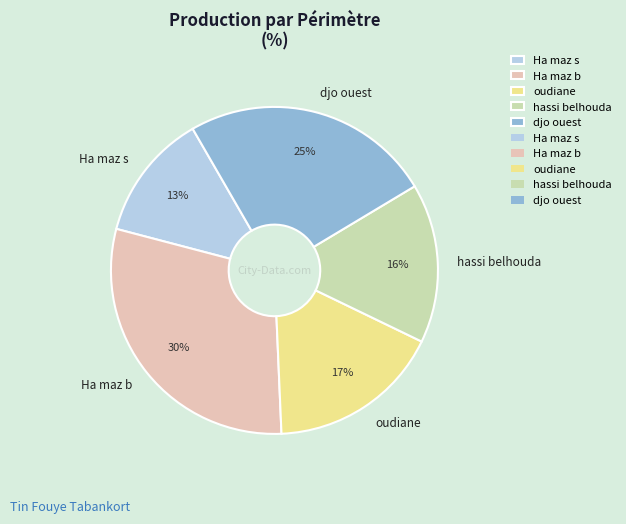

Is Ha maz b the majority of the pie?

No